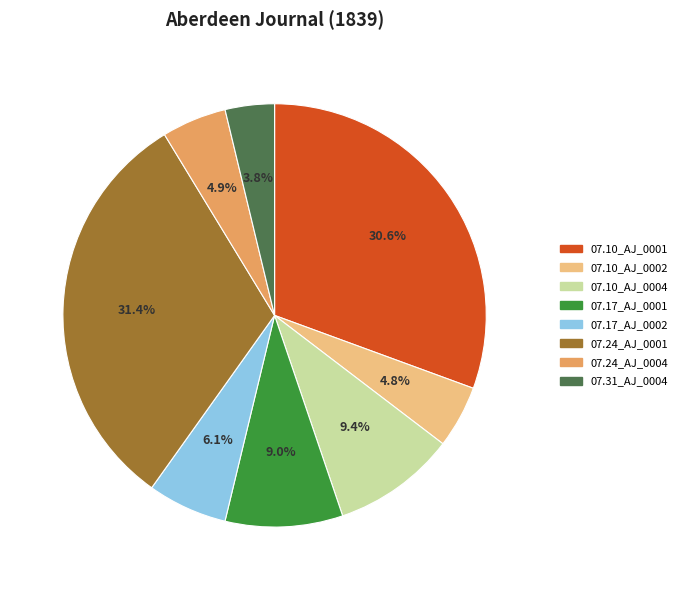

Is there any slice that represents more than half of the pie?

No